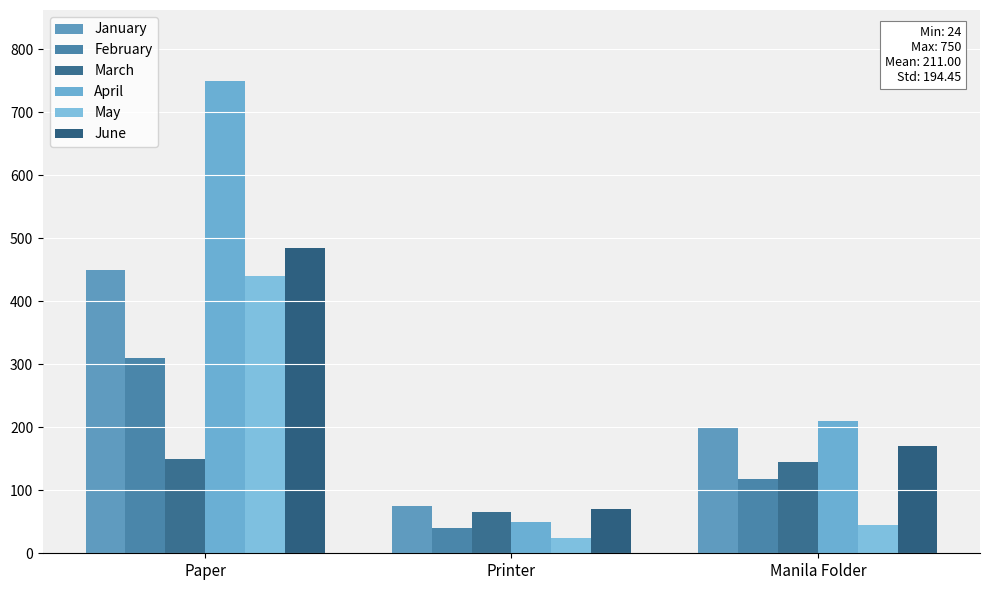

Between Paper and Manila Folder, which series saw the biggest shift?

April